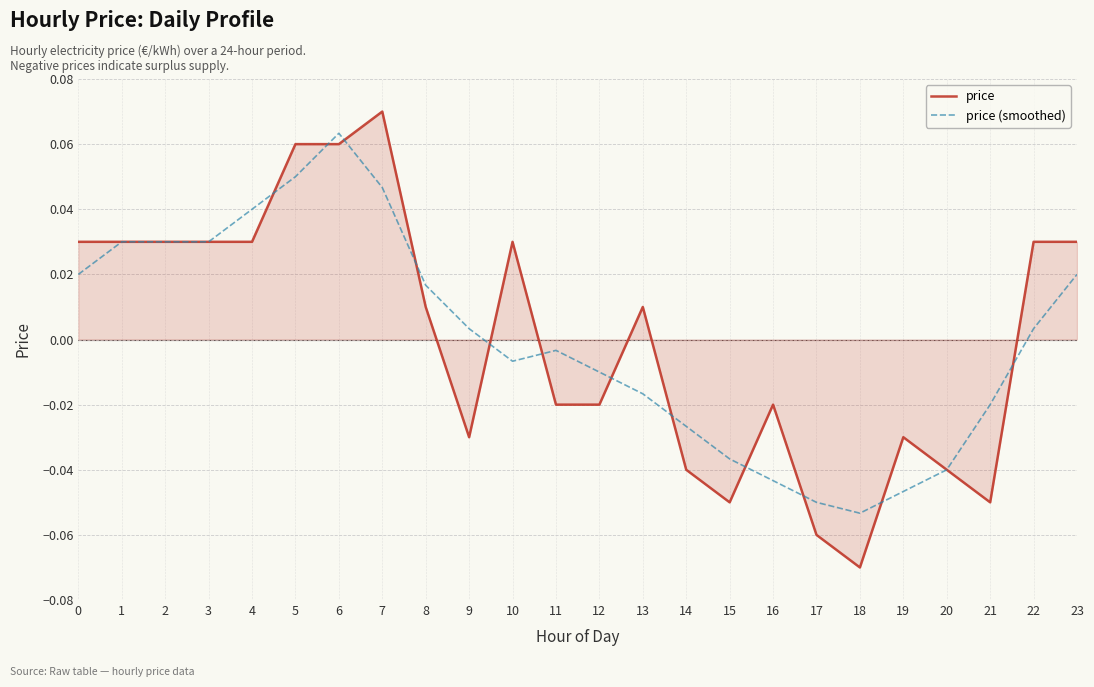

Rank the series by their maximum value, from highest to lowest.

price, price (smoothed)